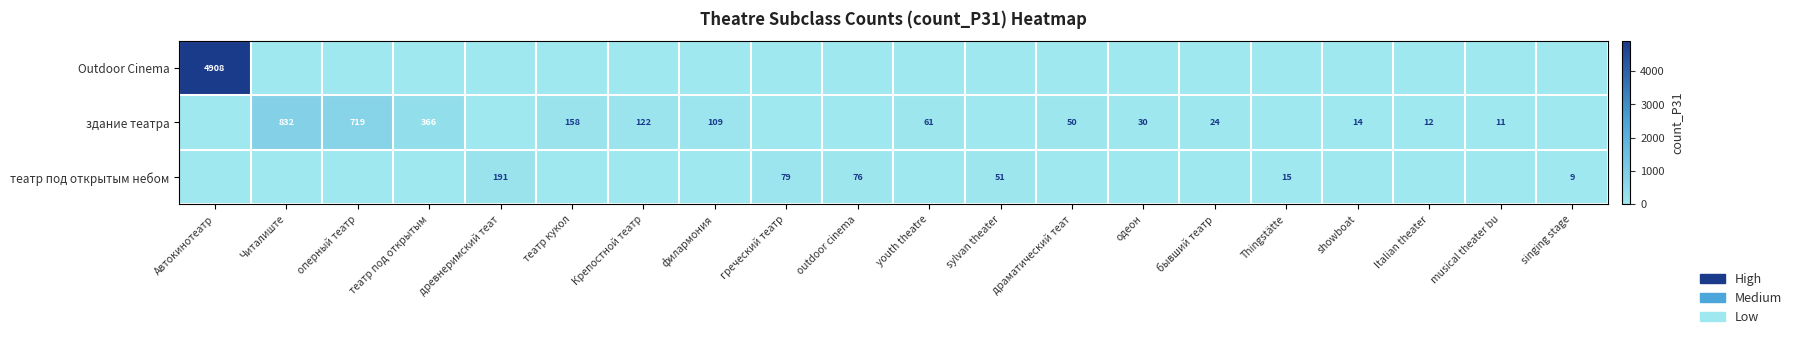

The здание театра series shows 12 at Italian theater. True or false?

True